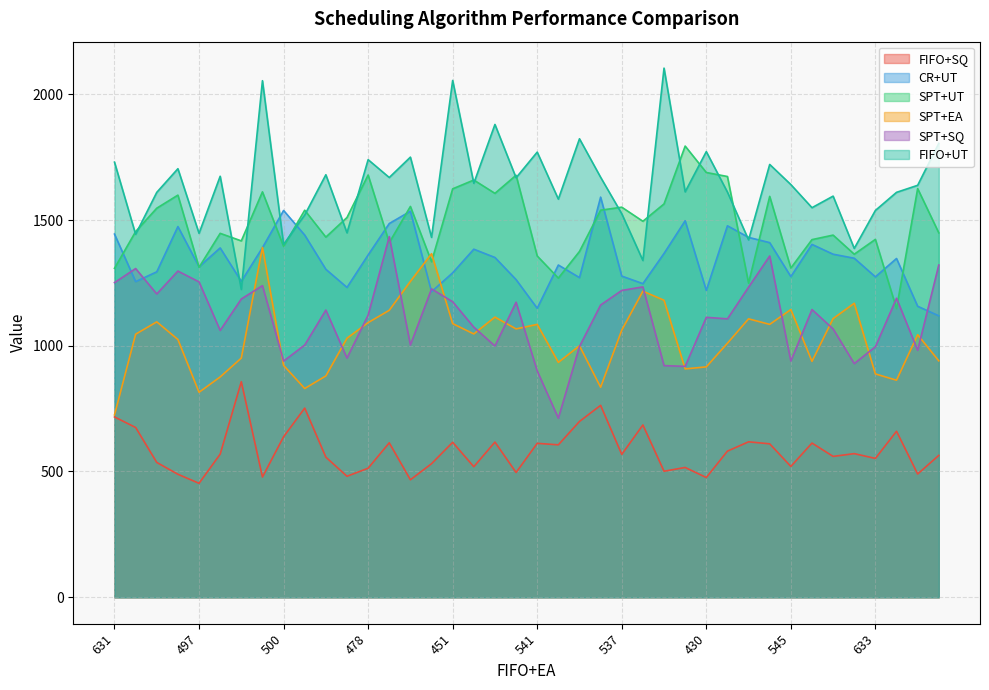

Which series has the widest spread of values?

FIFO+UT